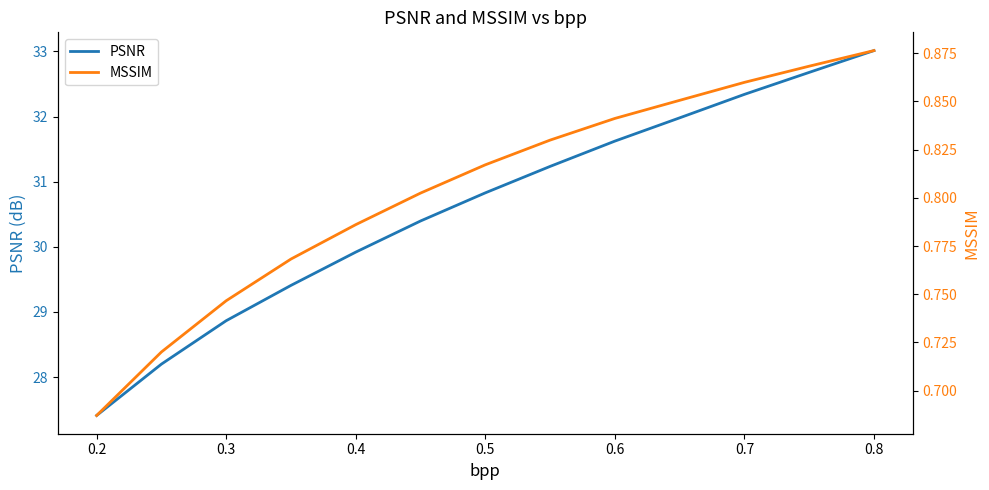

Rank the series by their maximum value, from highest to lowest.

PSNR, MSSIM